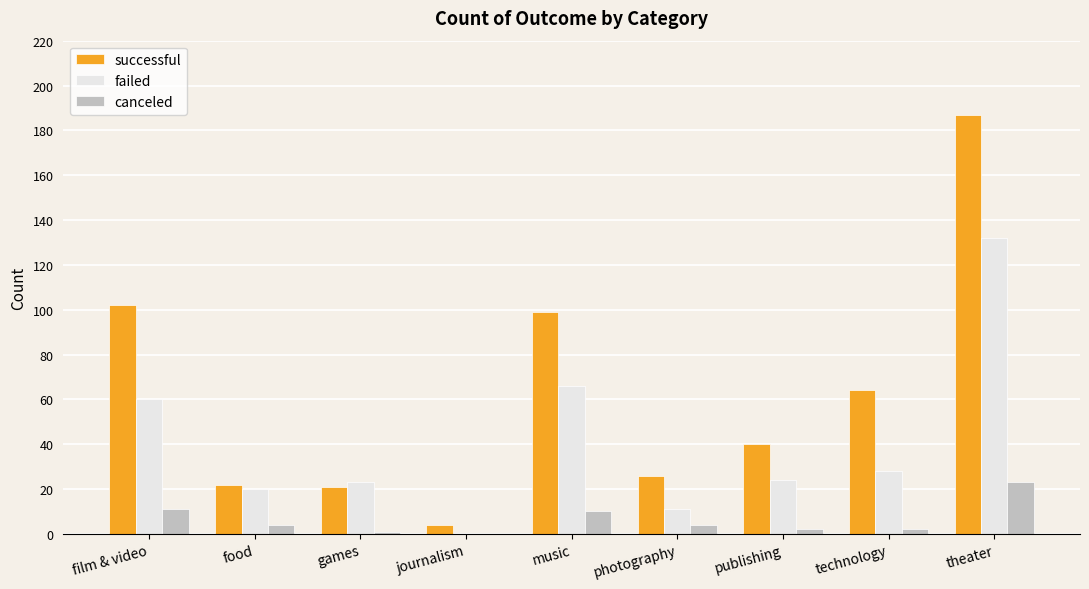

What is the highest value of the canceled series?

23